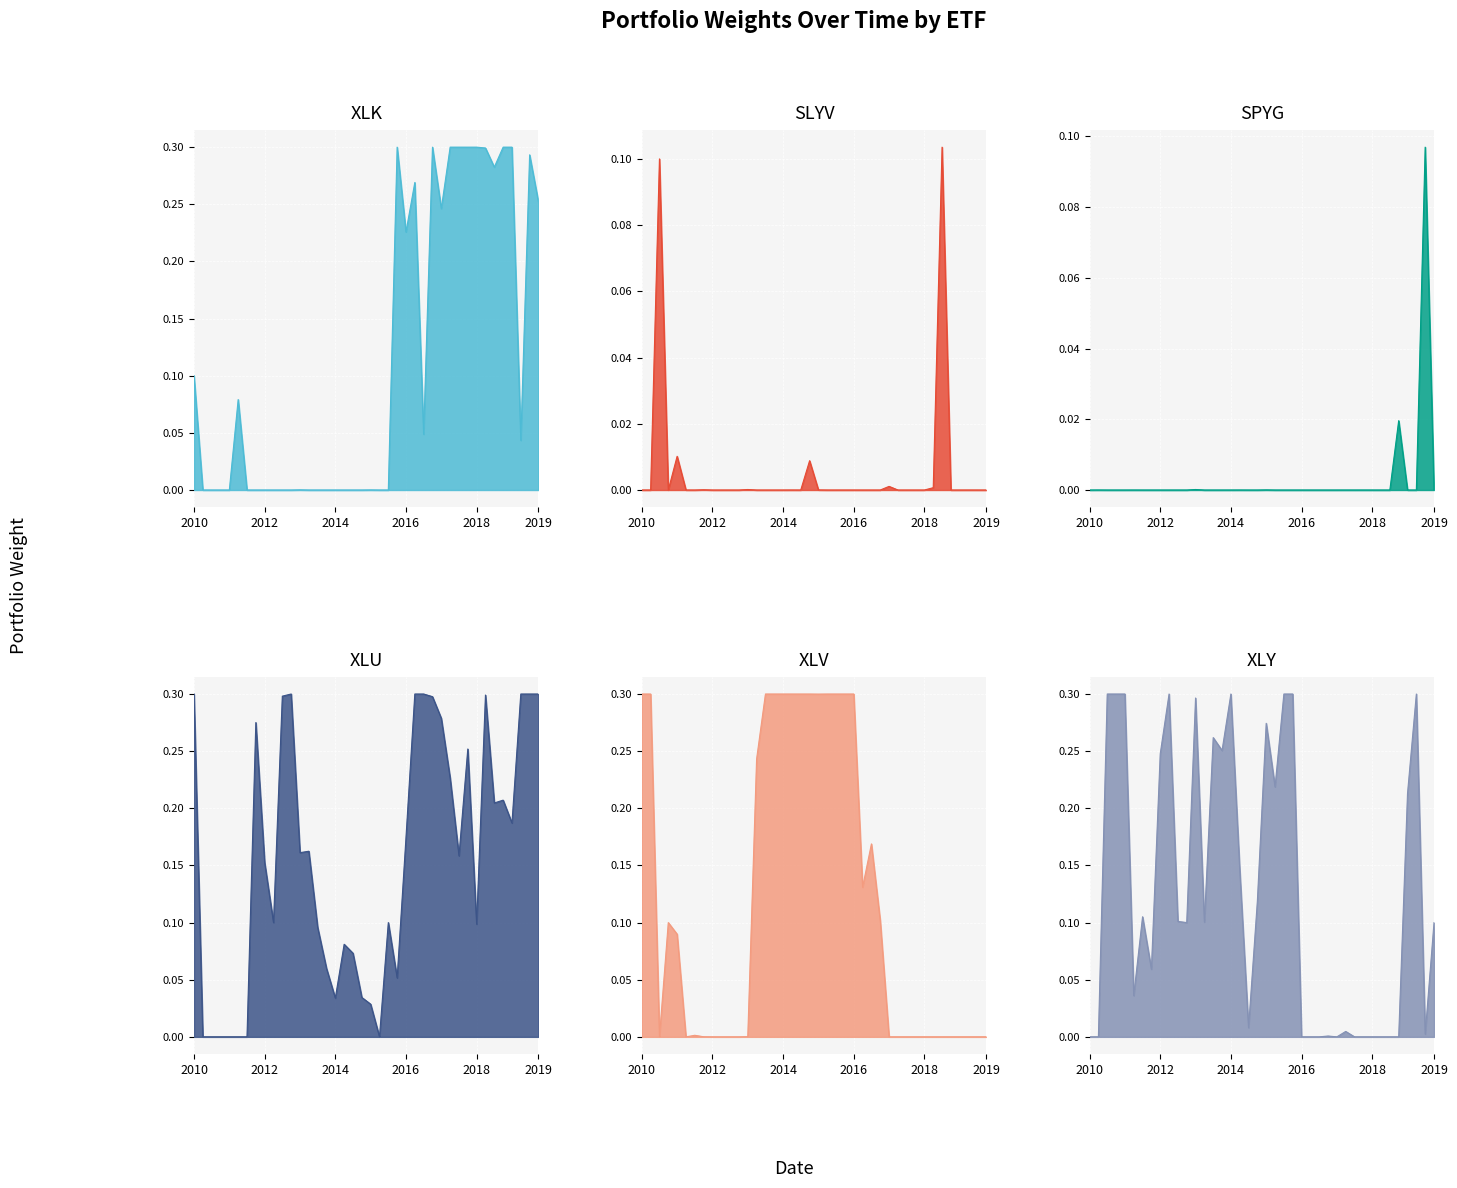

How many interior local peaks does the SLYV series have?

14